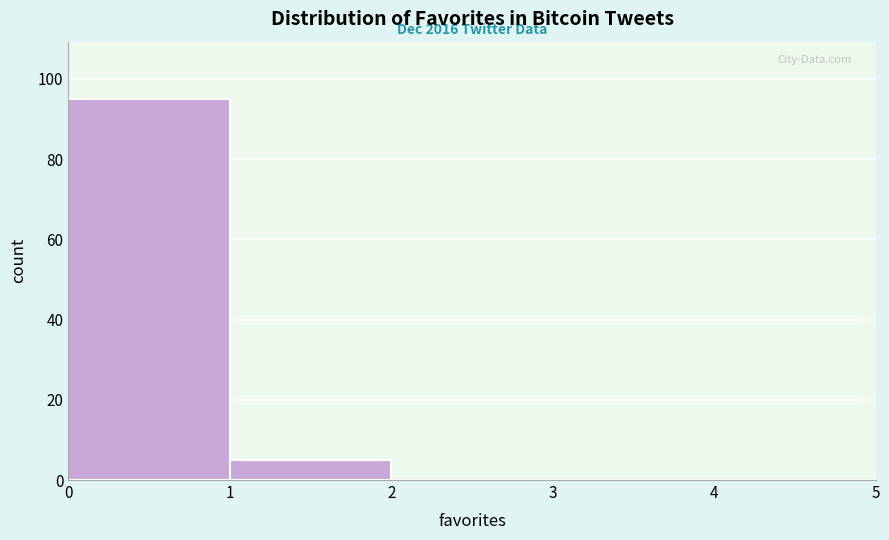

Over which range of the x-axis is the bar tallest?

0 to 1